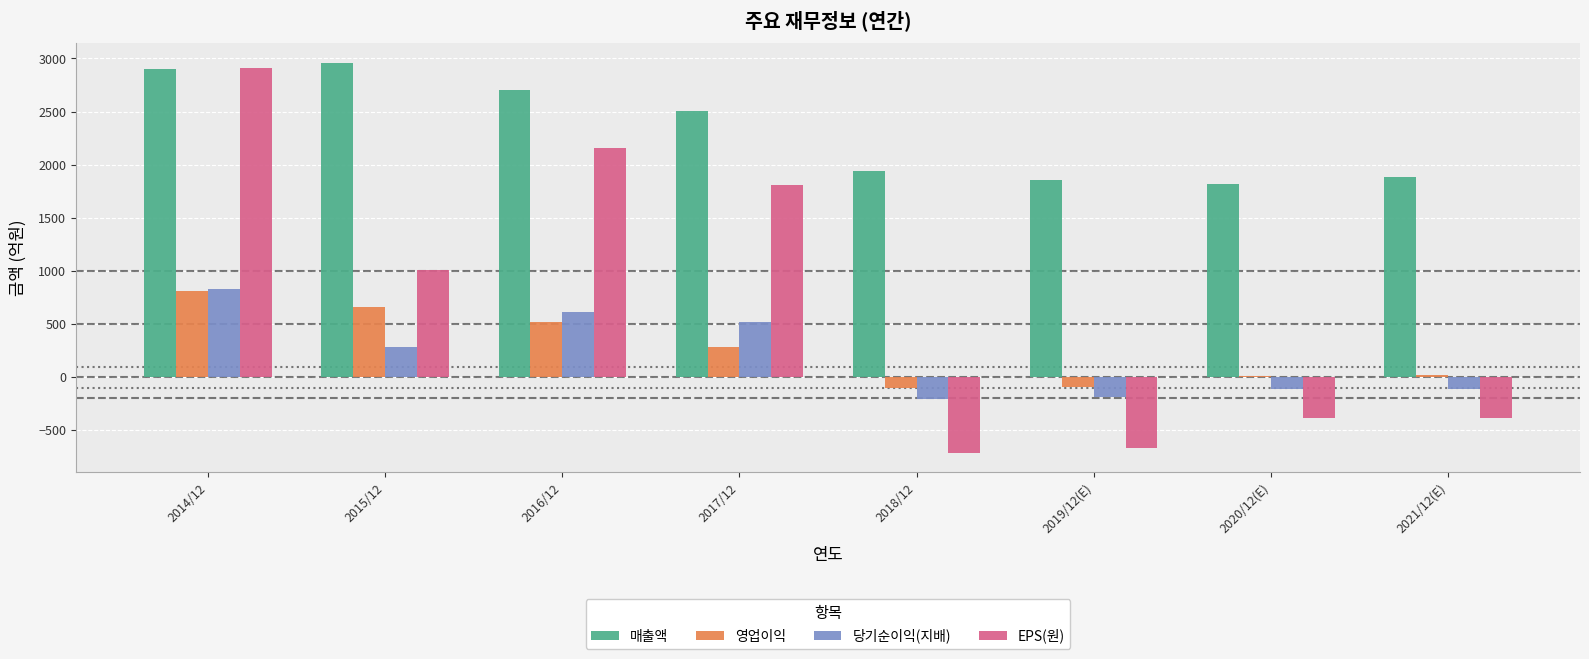

What position from the right is 2019/12(E)?

3